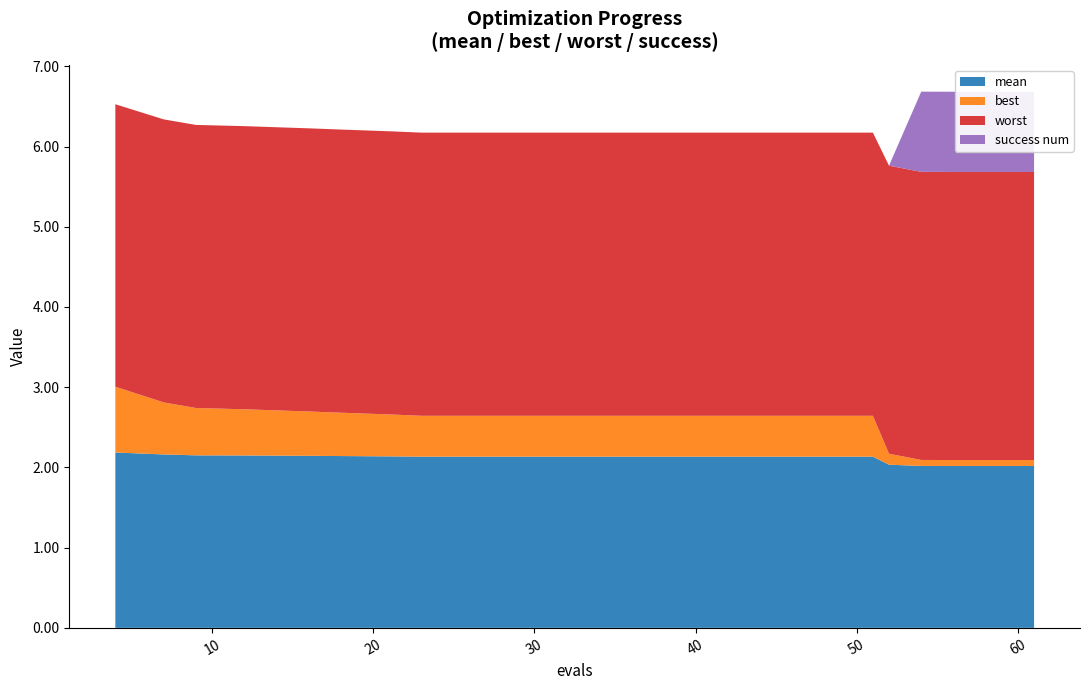

Reading left to right, what are all the values shown in this chart?

mean: 2.2	2.2	2.2	2.1	2.1	2.1	2.1	2.1	2.1	2.1	2.1	2.1	2.1	2.1	2.1	2.0	2.0	2.0	2.0	2.0
best: 0.8	0.6	0.6	0.6	0.6	0.5	0.5	0.5	0.5	0.5	0.5	0.5	0.5	0.5	0.5	0.1	0.1	0.1	0.1	0.1
worst: 3.5	3.5	3.5	3.5	3.5	3.5	3.5	3.5	3.5	3.5	3.5	3.5	3.5	3.5	3.5	3.6	3.6	3.6	3.6	3.6
success num: 0.0	0.0	0.0	0.0	0.0	0.0	0.0	0.0	0.0	0.0	0.0	0.0	0.0	0.0	0.0	0.0	1.0	1.0	1.0	1.0